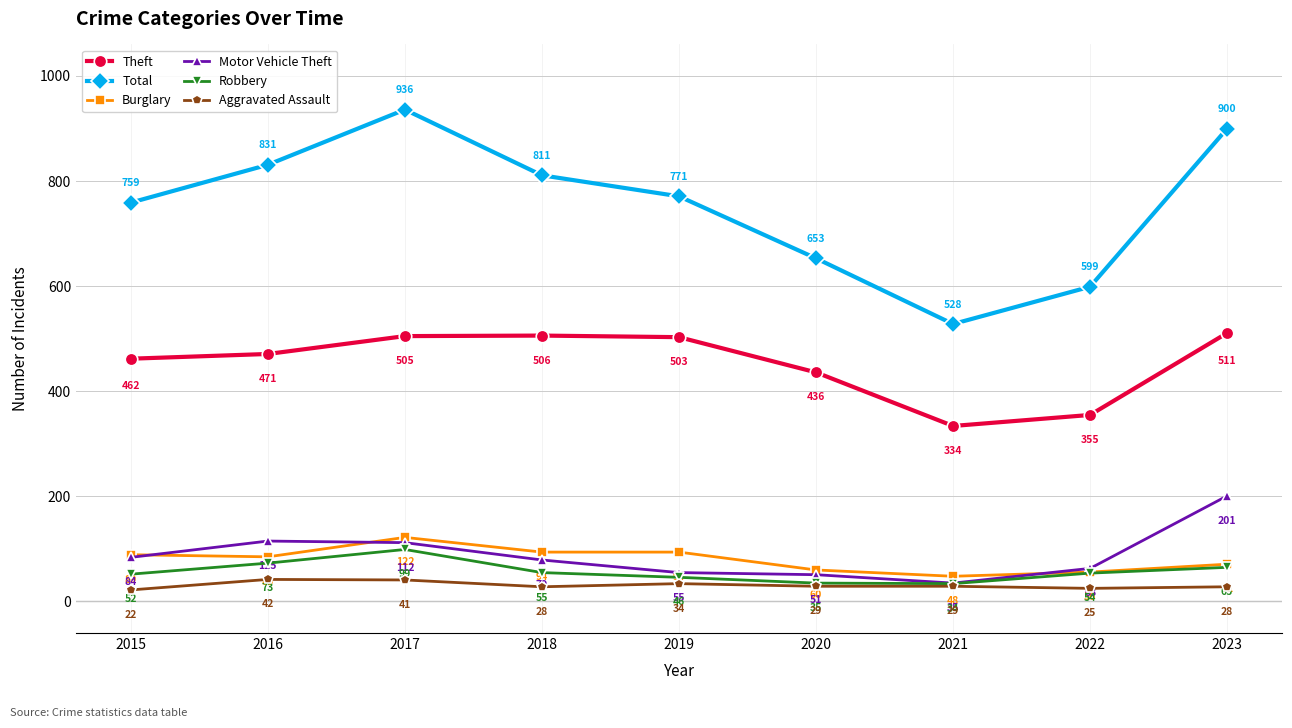

Where is the first local minimum for Theft?

2021